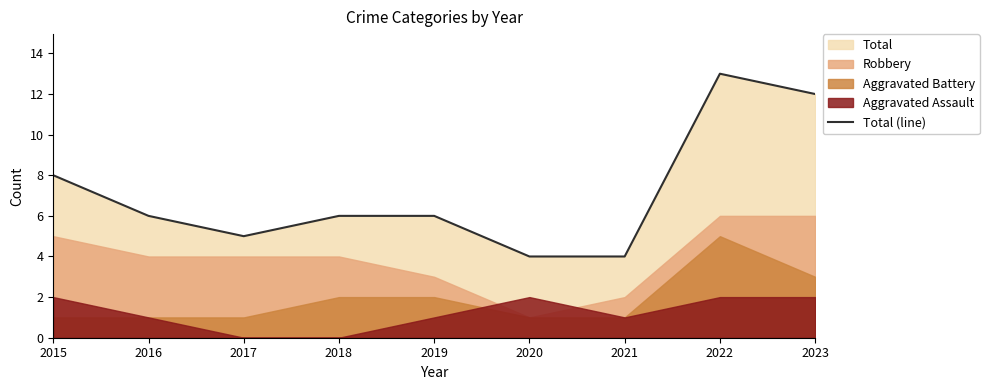

At which label does Total (line) reach its peak?

2022